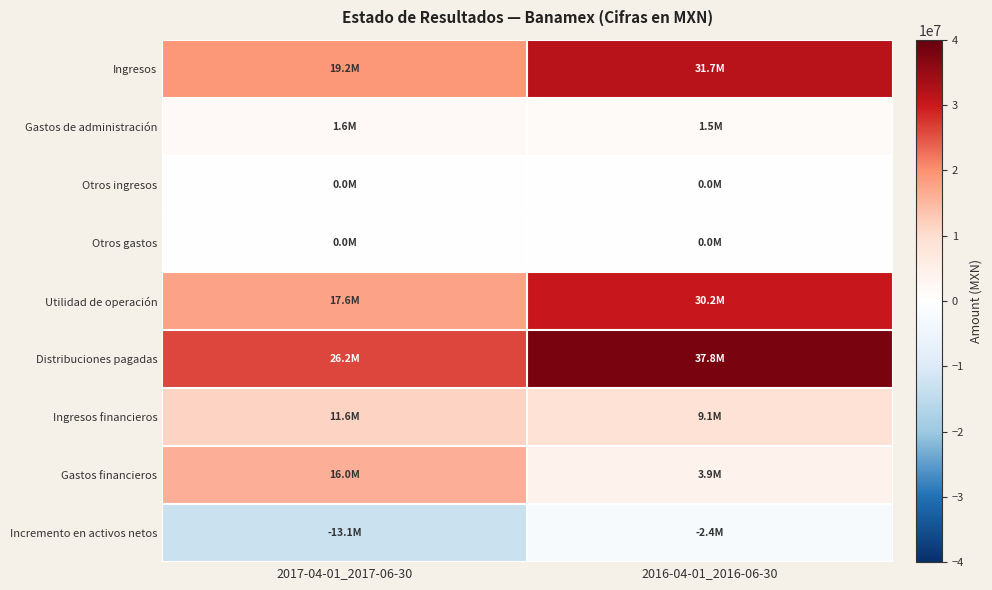

What is the difference between the highest and lowest values at 2017-04-01_2017-06-30?

39269000